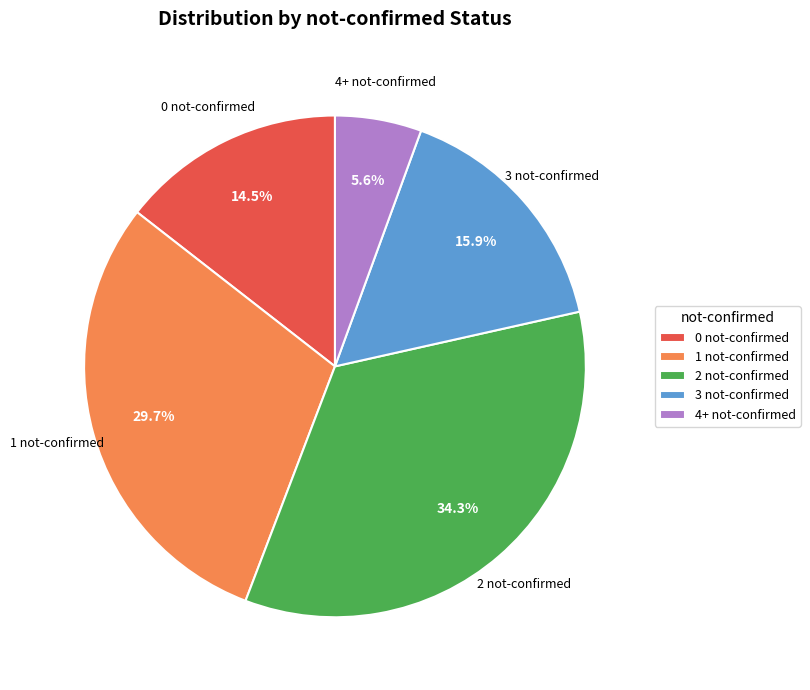

Does 1 not-confirmed account for over 50% of the chart?

No